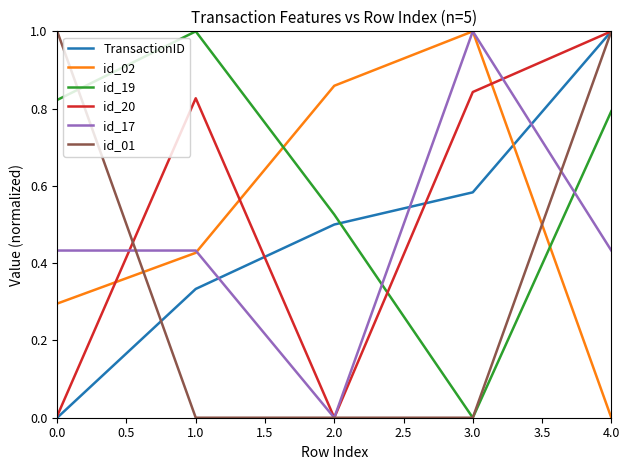

Is the value of id_19 at 0.0 greater than the value of id_02 at 1.0?

Yes